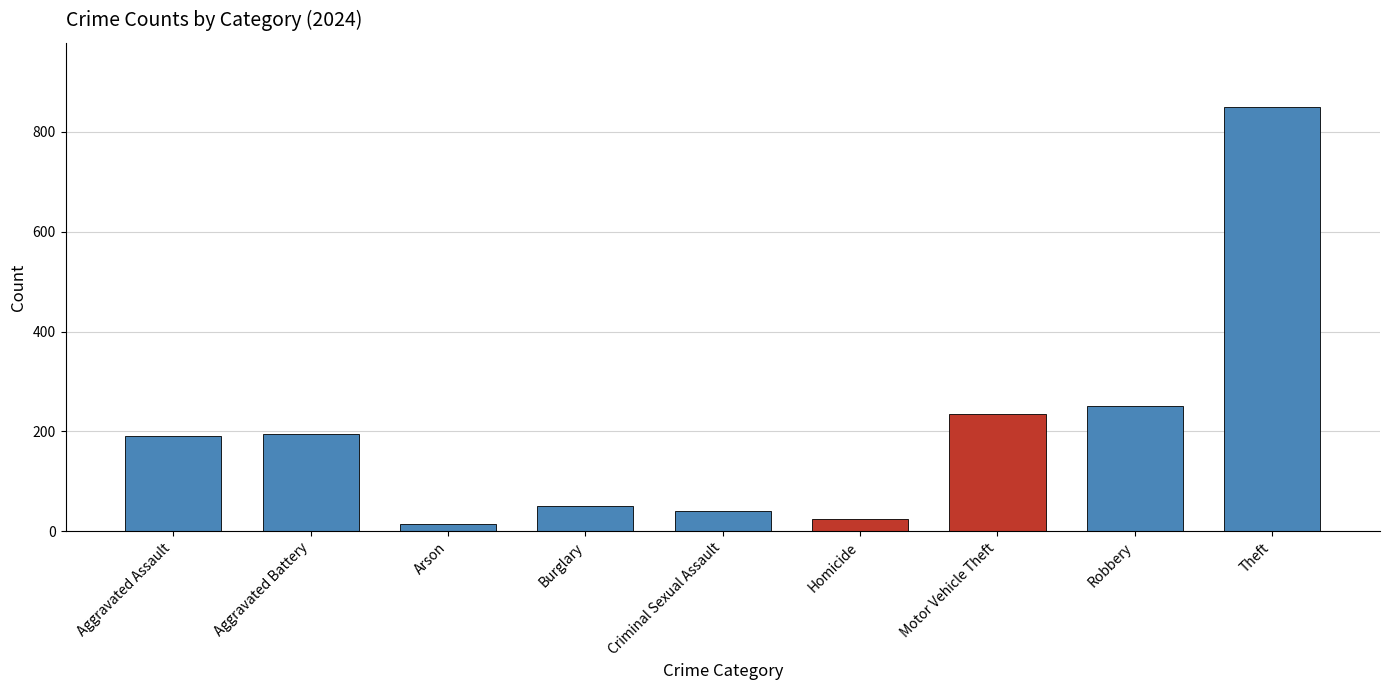

At which category does the chart reach its peak across all series?

Theft